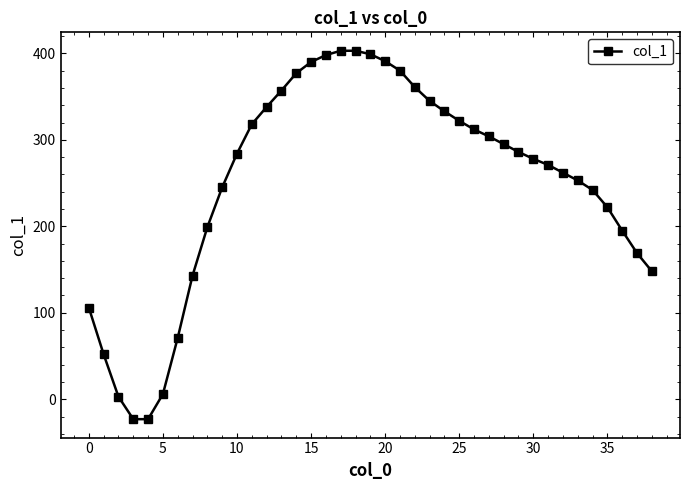

What is the minimum value shown in the chart?

-23